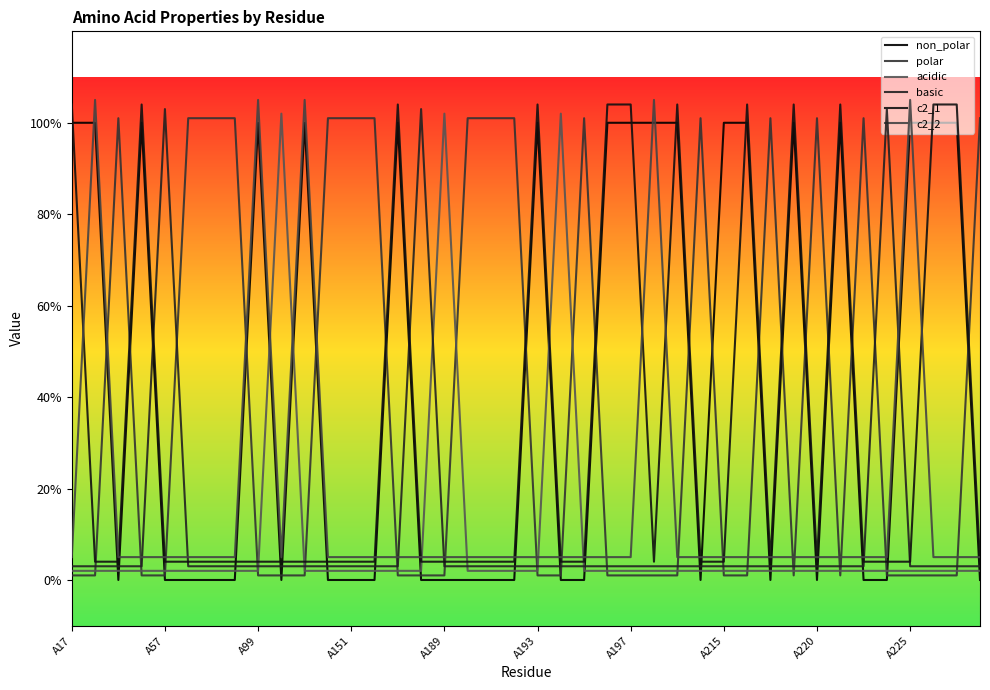

At which category is the sum across all series the highest?

A17